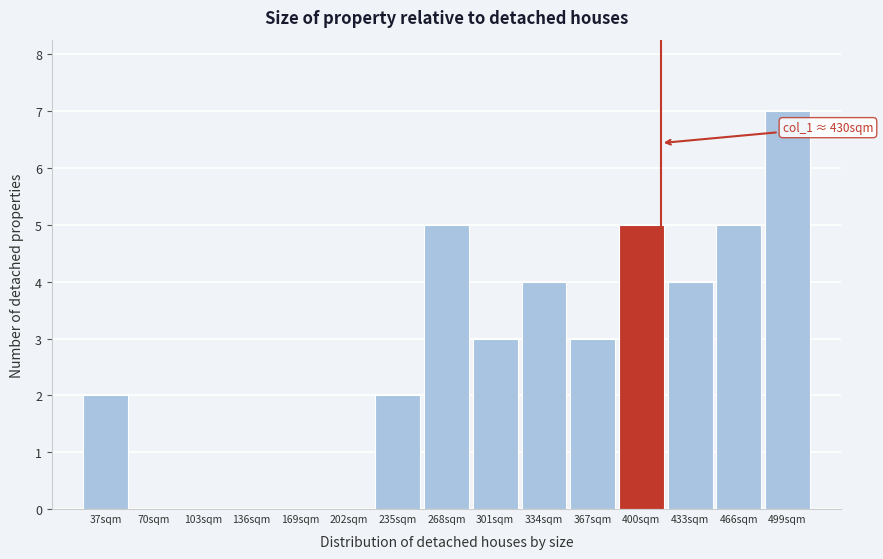

Reading right to left, what are all the values shown in this chart?

499sqm=7	466sqm=5	433sqm=4	400sqm=5	367sqm=3	334sqm=4	301sqm=3	268sqm=5	235sqm=2	202sqm=0	169sqm=0	136sqm=0	103sqm=0	70sqm=0	37sqm=2